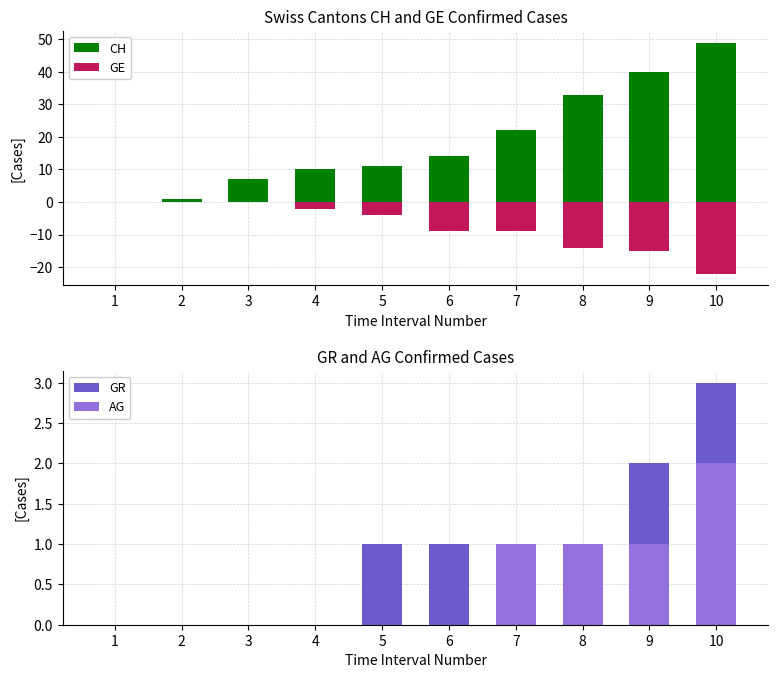

Reading right to left, transcribe all the data shown in this chart.

CH: 10=49	9=40	8=33	7=22	6=14	5=11	4=10	3=7	2=1	1=0
GE: 10=-22	9=-15	8=-14	7=-9	6=-9	5=-4	4=-2	3=0	2=0	1=0
GR: 10=3	9=2	8=1	7=1	6=1	5=1	4=0	3=0	2=0	1=0
AG: 10=2	9=1	8=1	7=1	6=0	5=0	4=0	3=0	2=0	1=0